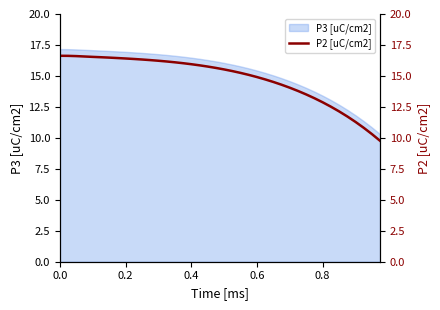

Is it true that P3 [uC/cm2] equals 13.4 at 0.8?

True